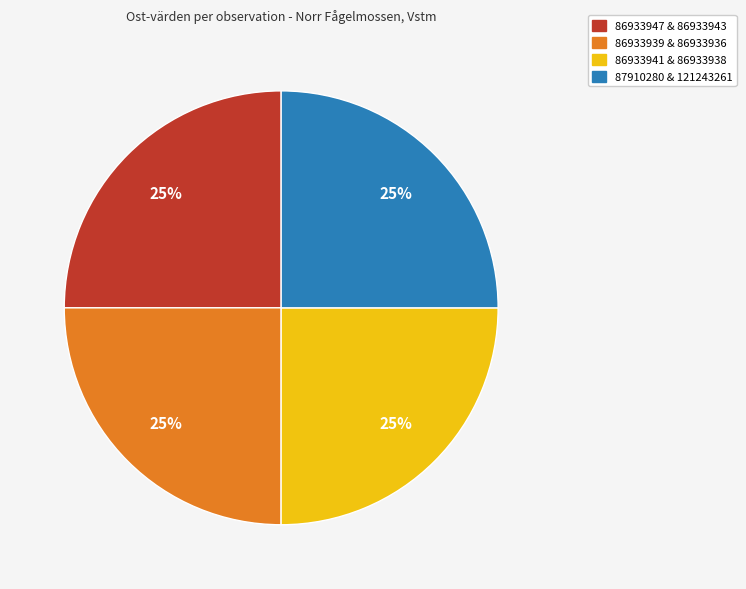

To the nearest percent, what is the average slice percentage?

25%